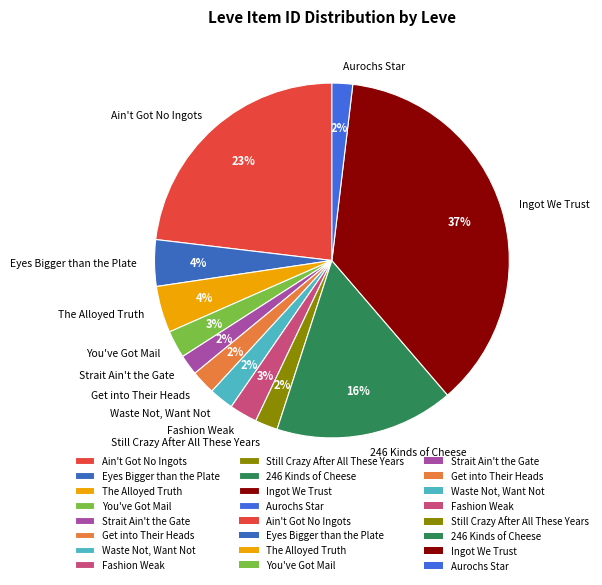

To the nearest percent, what is the average slice percentage?

8%